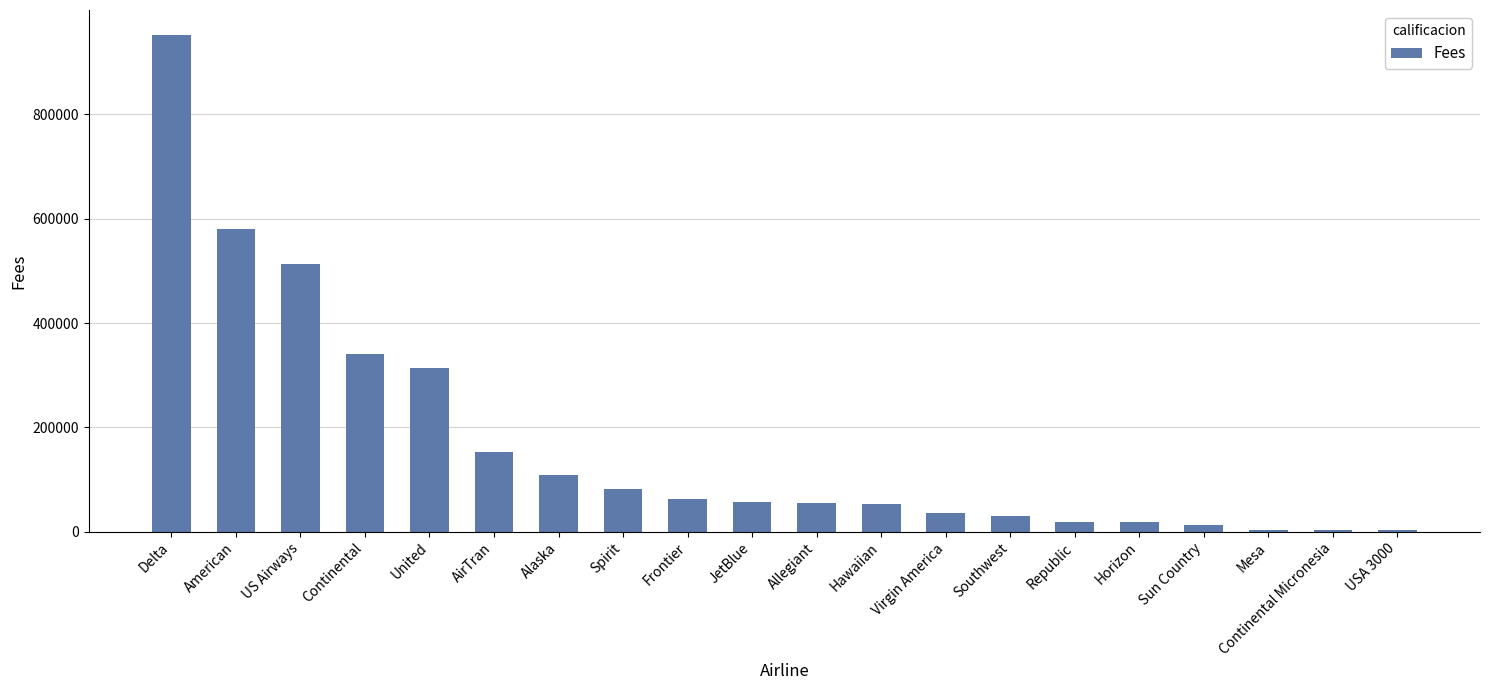

What is the change in value from Frontier to Virgin America?

-26040